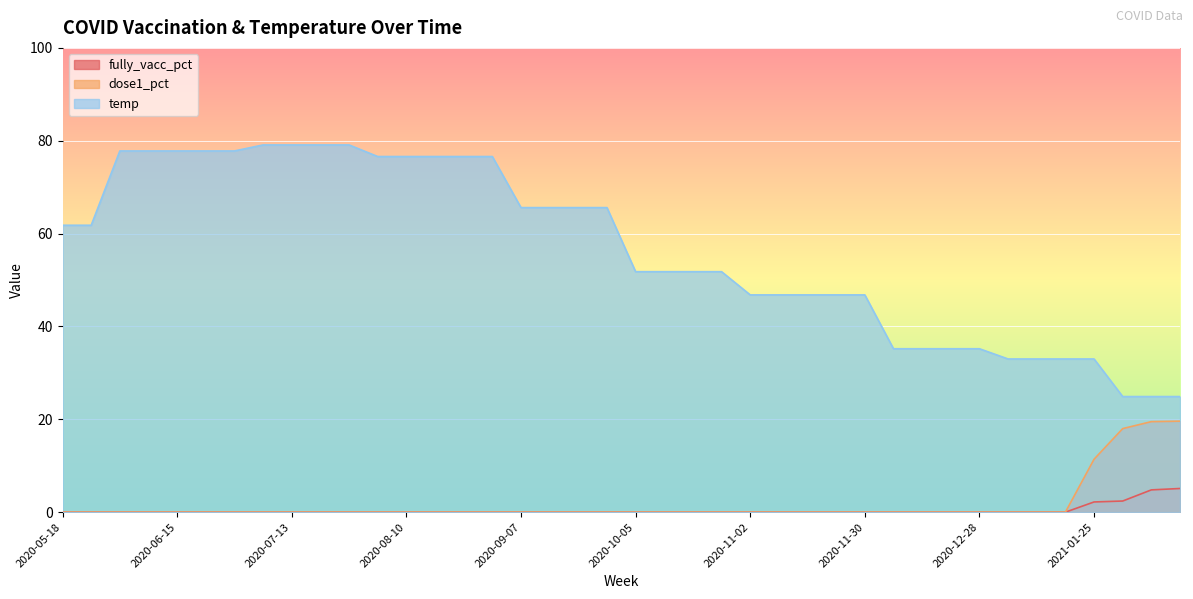

True or false: fully_vacc_pct has more than 1 interior local peaks.

False